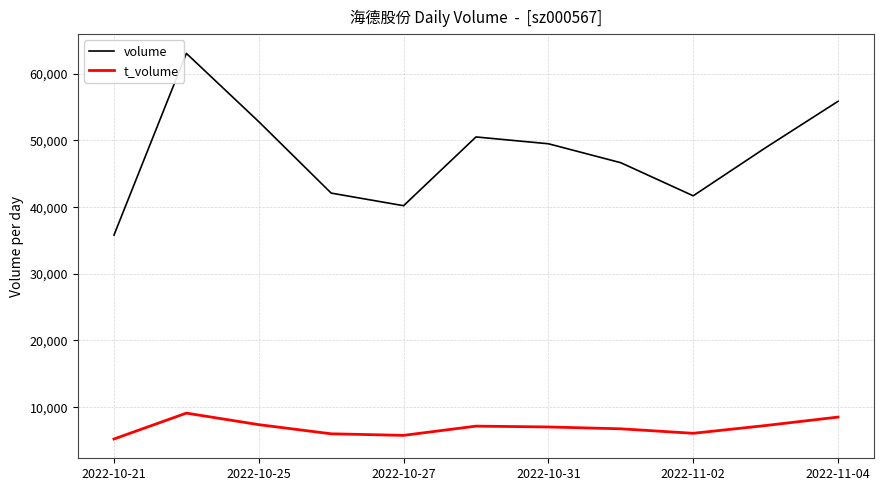

Which series has the largest range (max minus min)?

volume